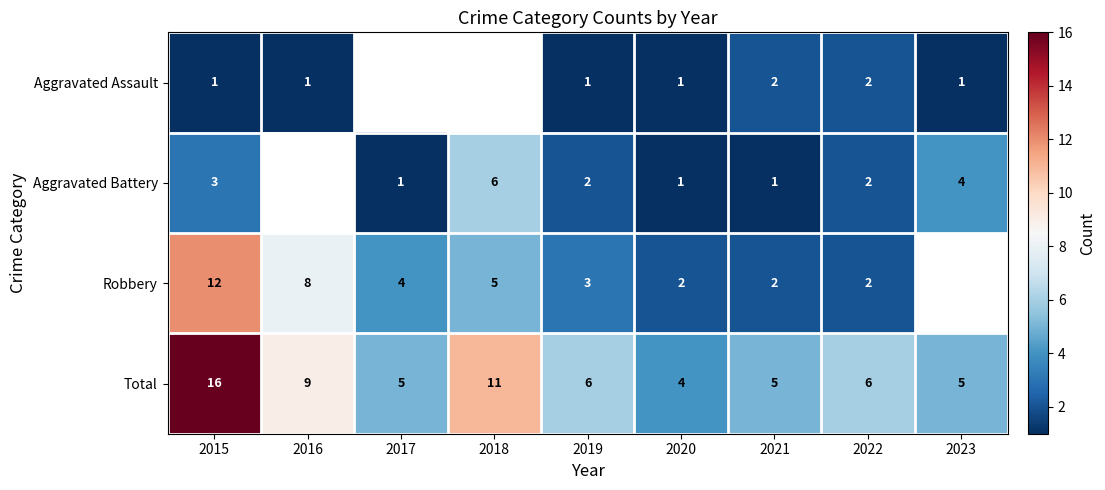

How many values in Aggravated Assault are above zero?

7